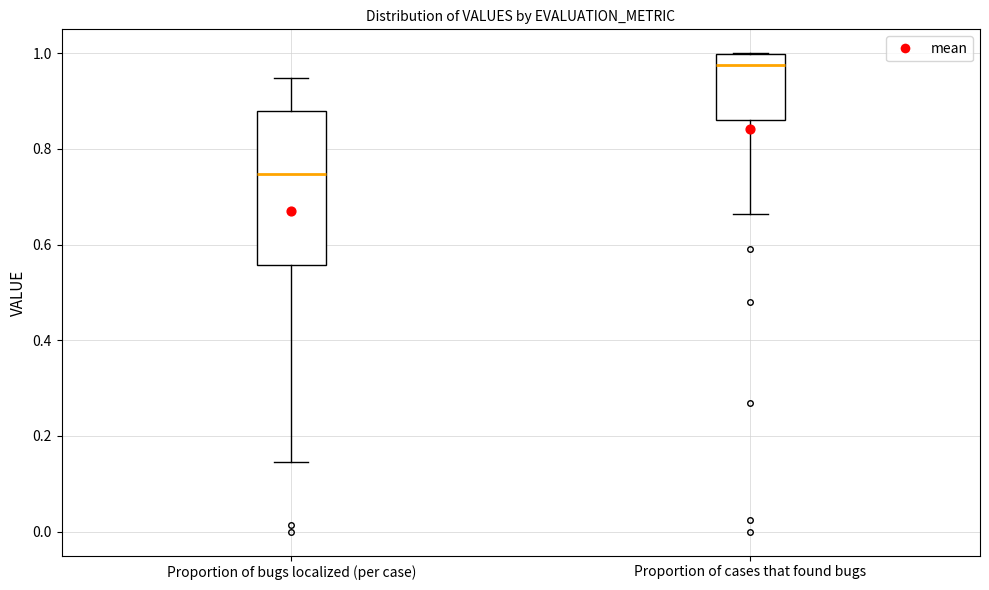

Reading left to right, read every box against the y-axis: the position of its median line, the range the box covers, and the ends of its whiskers. The values are not printed on the chart, so give them approximately, as read against the axis.

Proportion of bugs localized (per case): median 0.74, box 0.56 to 0.88, whiskers 0.14 to 0.94
Proportion of cases that found bugs: median 0.98, box 0.86 to 1.00, whiskers 0.66 to 1.00